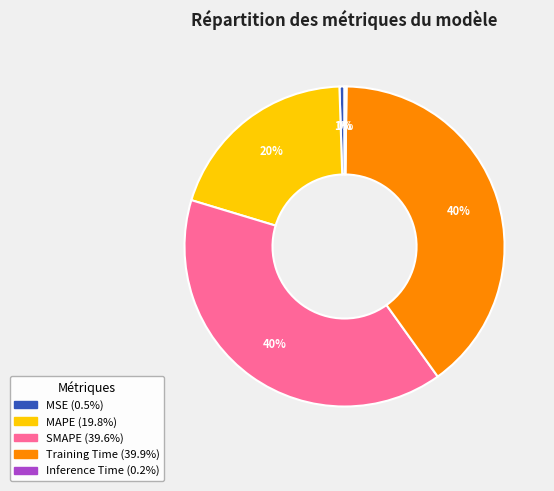

Combined, do SMAPE and MSE account for over 50%?

No